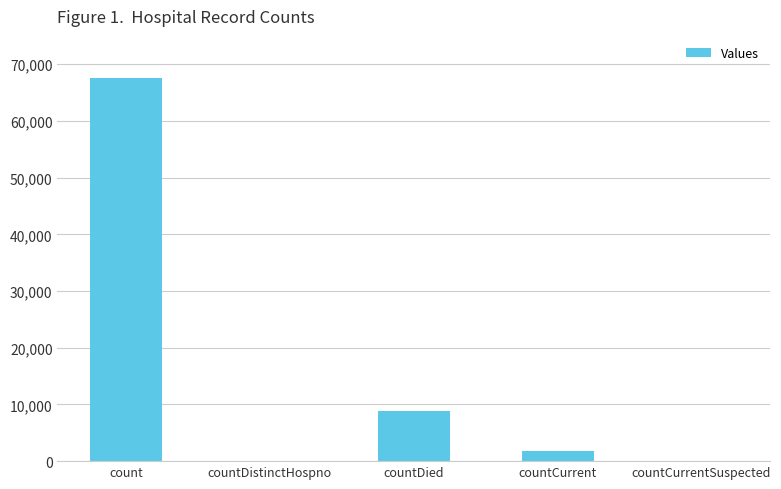

Reading left to right, transcribe all the data shown in this chart.

count=67626	countDistinctHospno=0	countDied=8762	countCurrent=1751	countCurrentSuspected=0